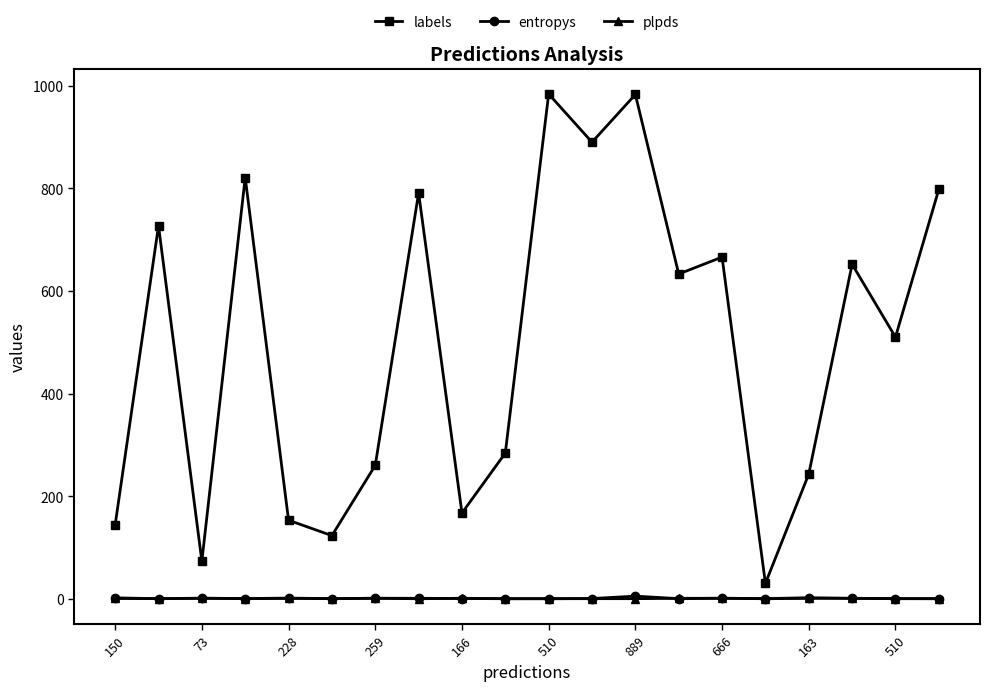

Which series has the widest spread of values?

labels